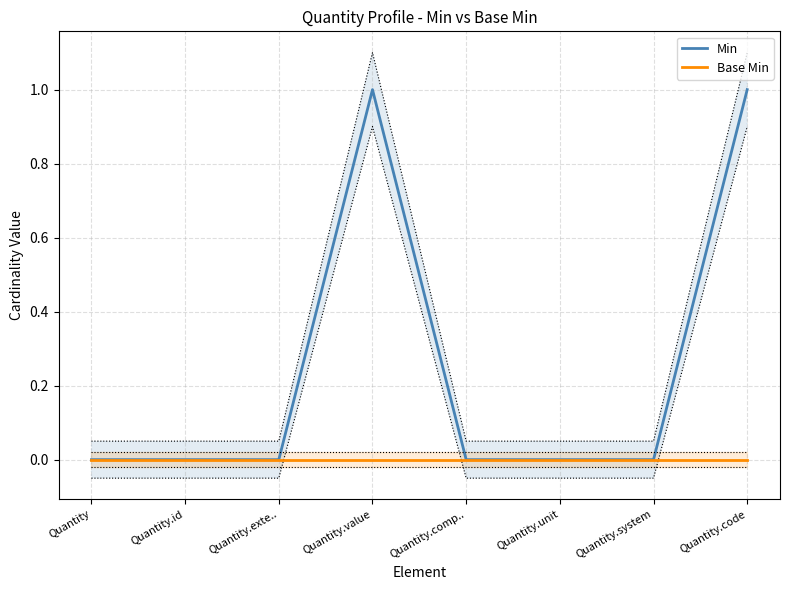

Reading left to right, extract all data points from this chart.

Min: 0	0	0	1	0	0	0	1
Base Min: 0	0	0	0	0	0	0	0